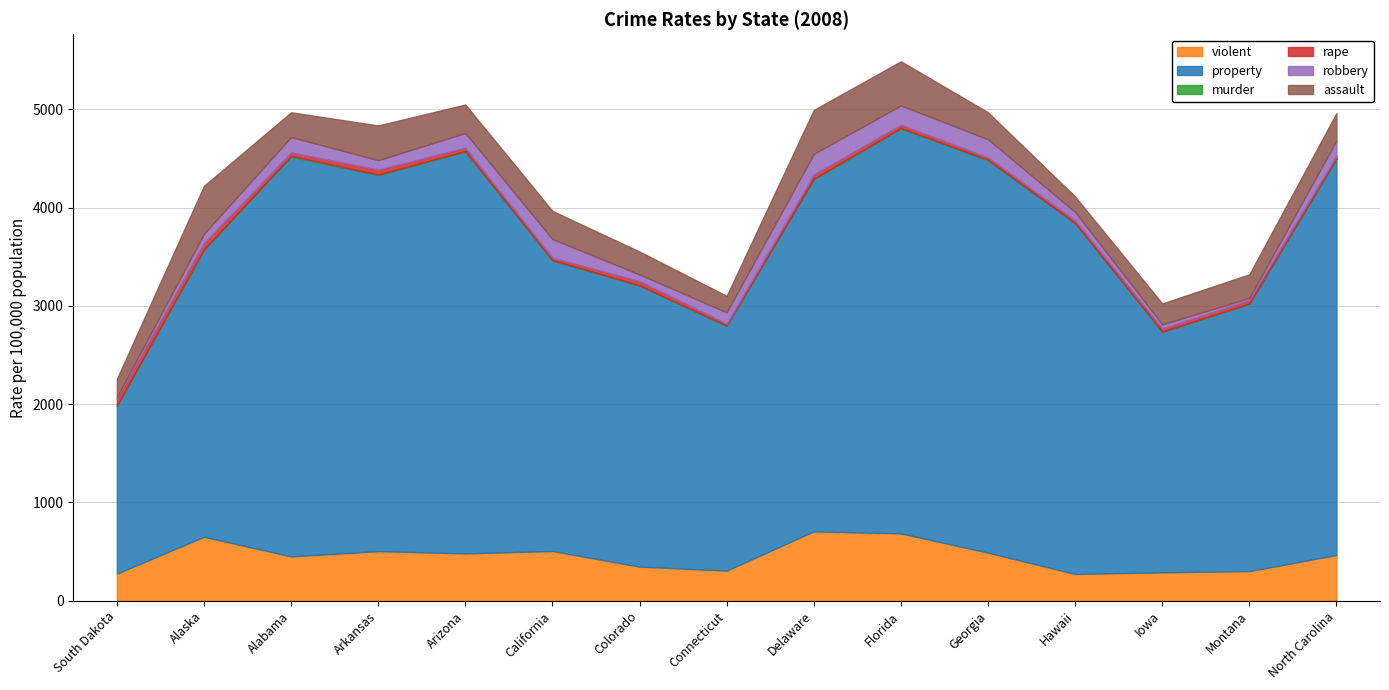

What is the label of the 15th point from the left?

North Carolina